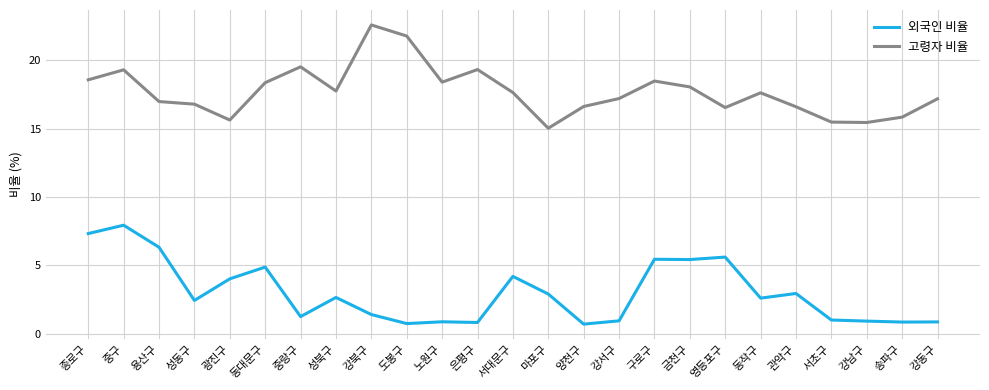

List the series in order of their peak value, highest first.

고령자 비율, 외국인 비율